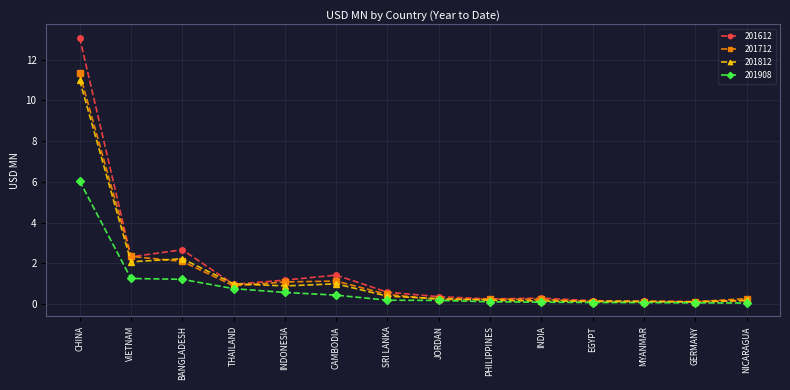

At which category does the chart reach its peak across all series?

CHINA